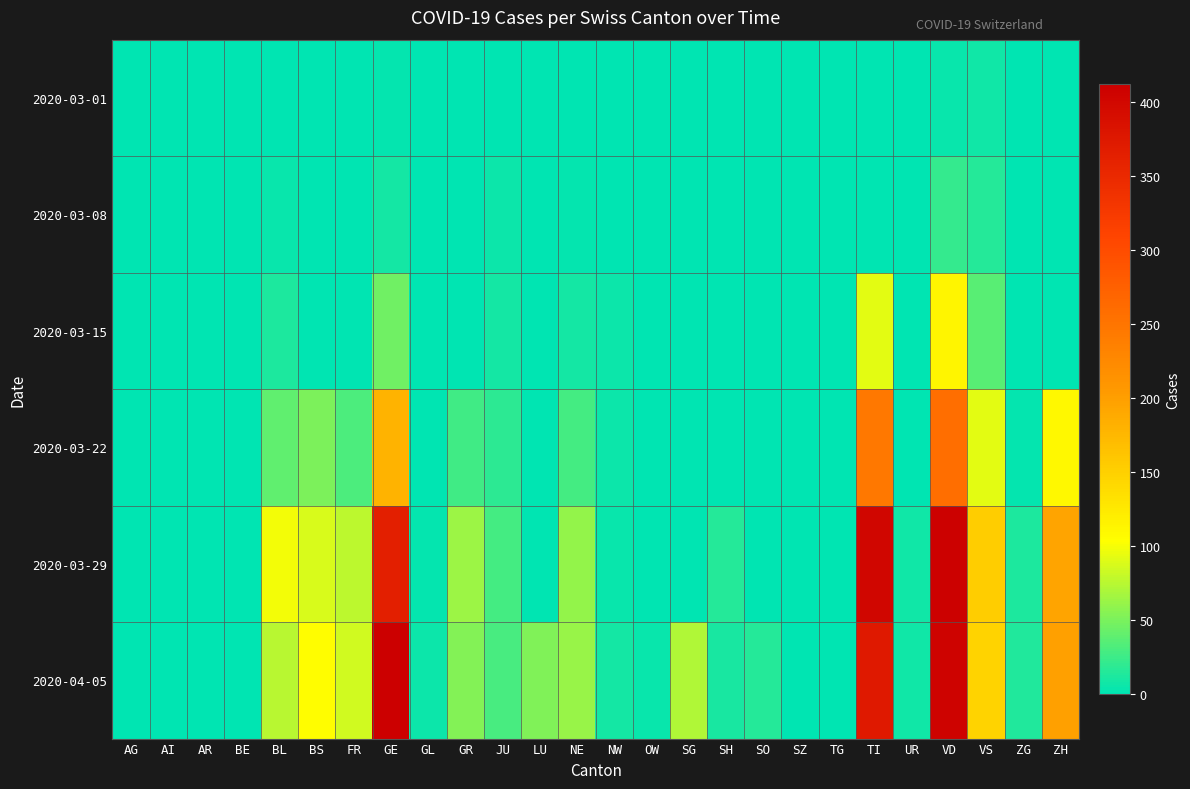

How many data points does each series have?

26